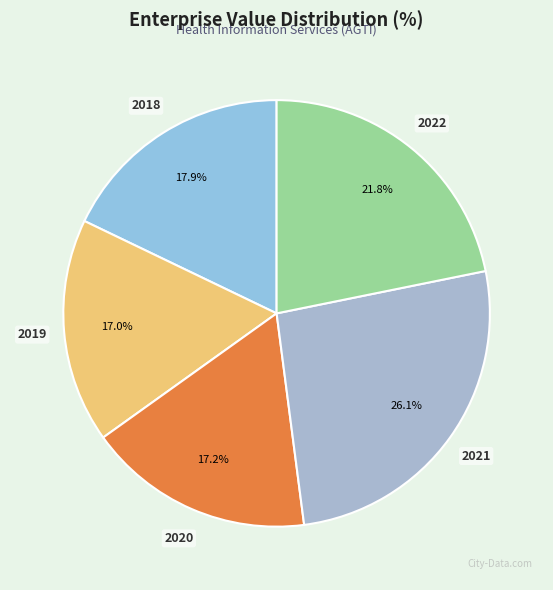

Is there a majority slice in this chart?

No